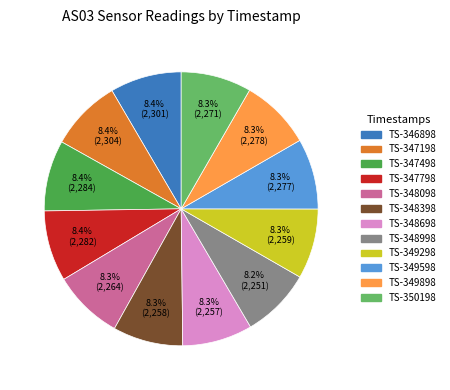

Does any single category account for the majority?

No